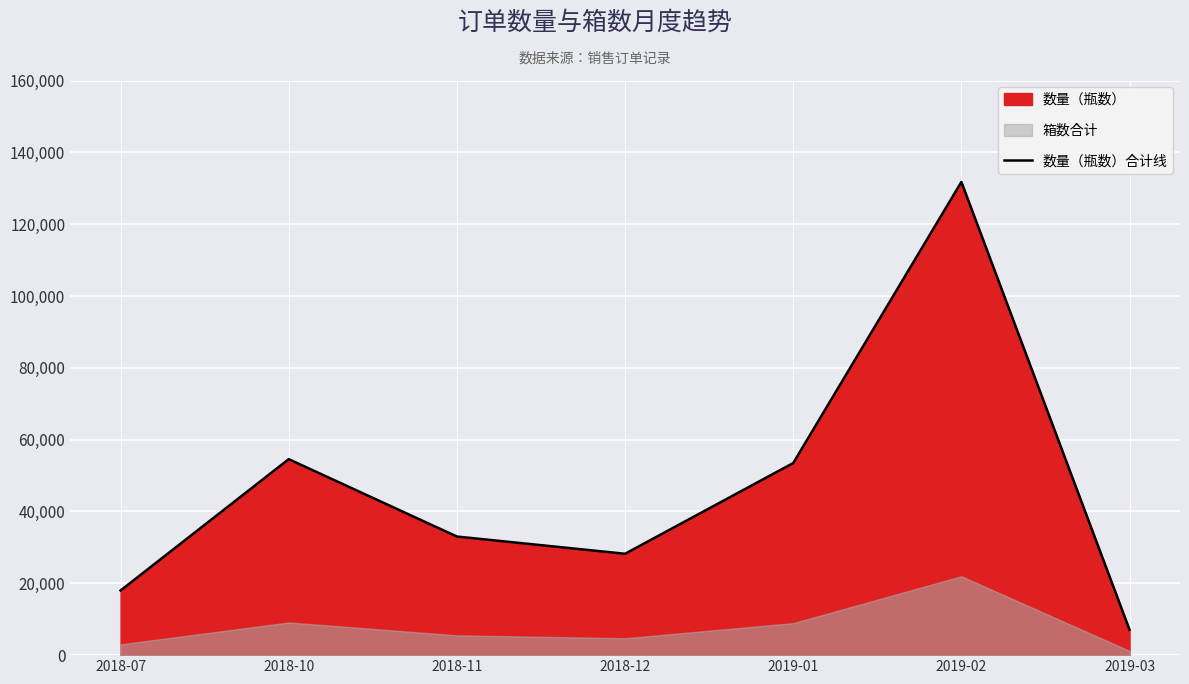

What is the minimum value shown in the chart?

7056